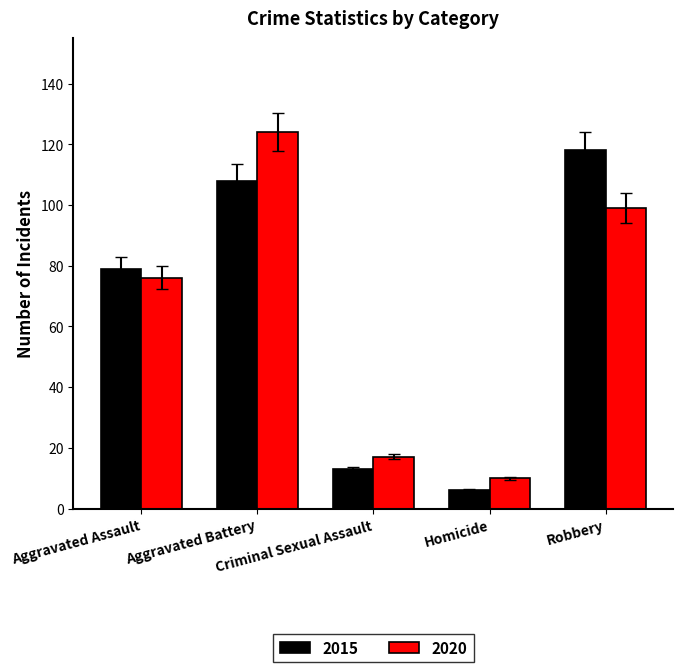

What is the value of the 2020 bar at the 2nd from the left?

124